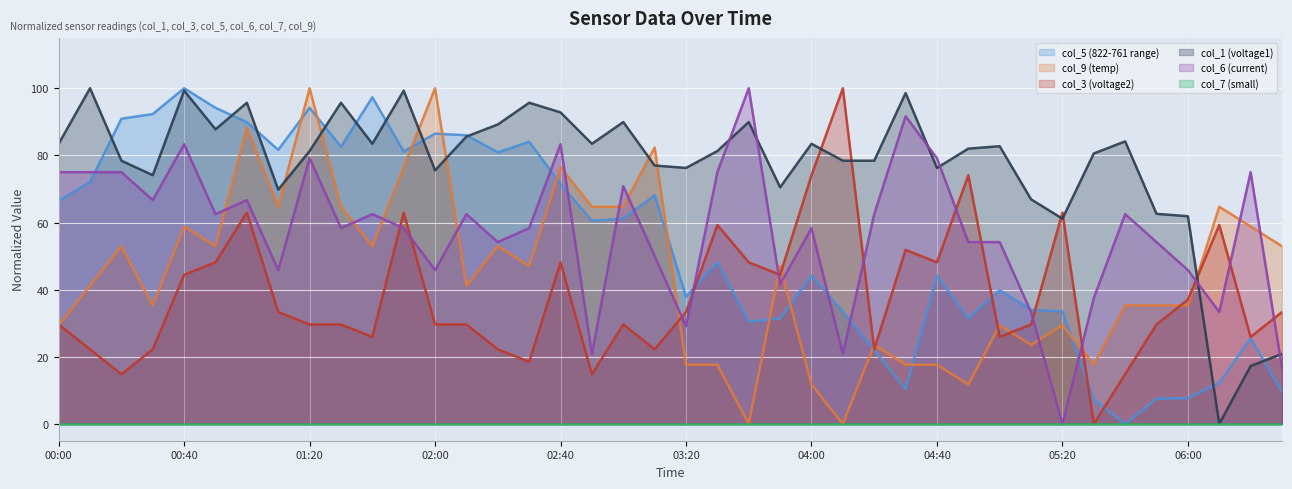

At which category does col_3 (voltage2) reach its first local valley?

00:20